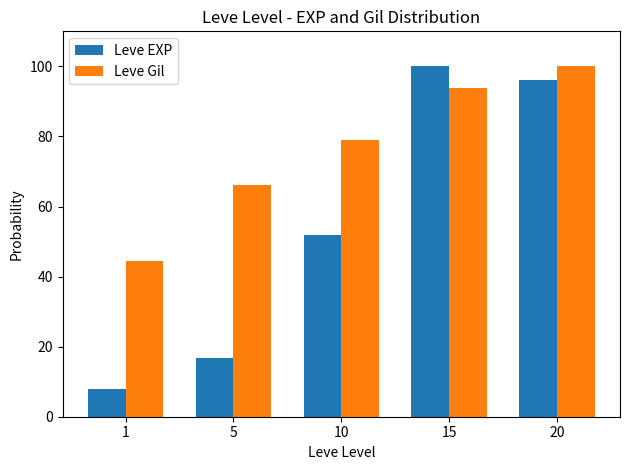

Where does the Leve Gil series first go above 78?

10